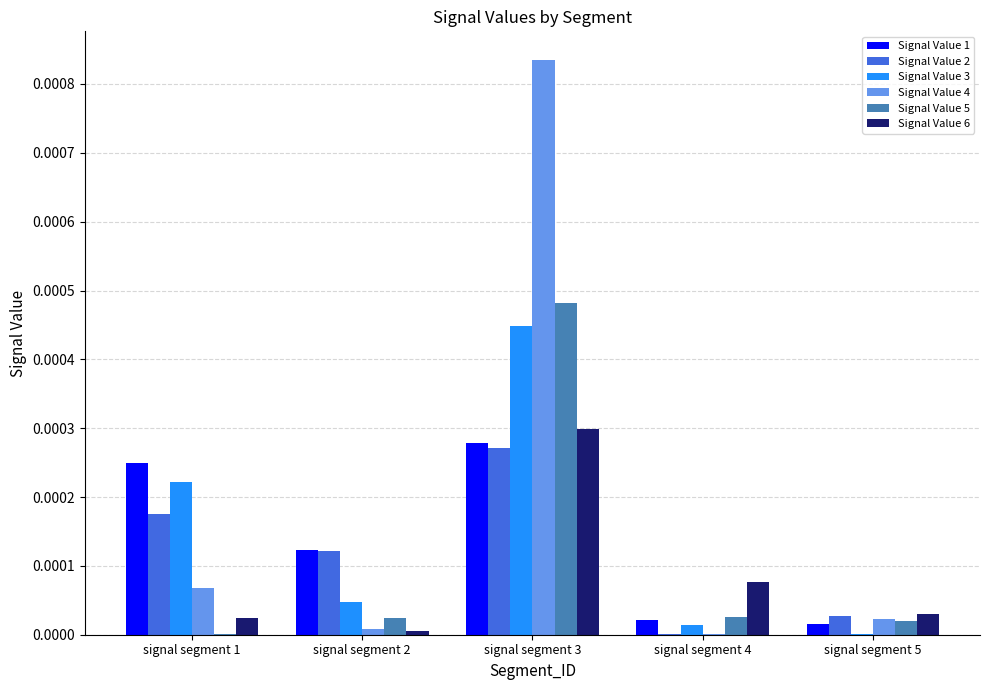

Which category has the highest value in the Signal Value 5 series?

signal segment 3